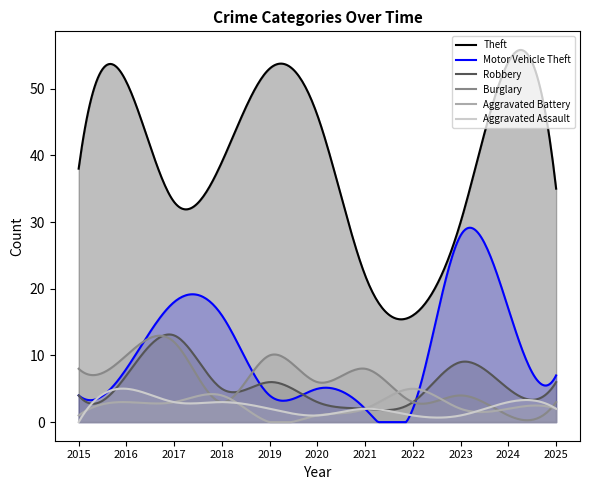

Which series has the widest spread of values?

Theft